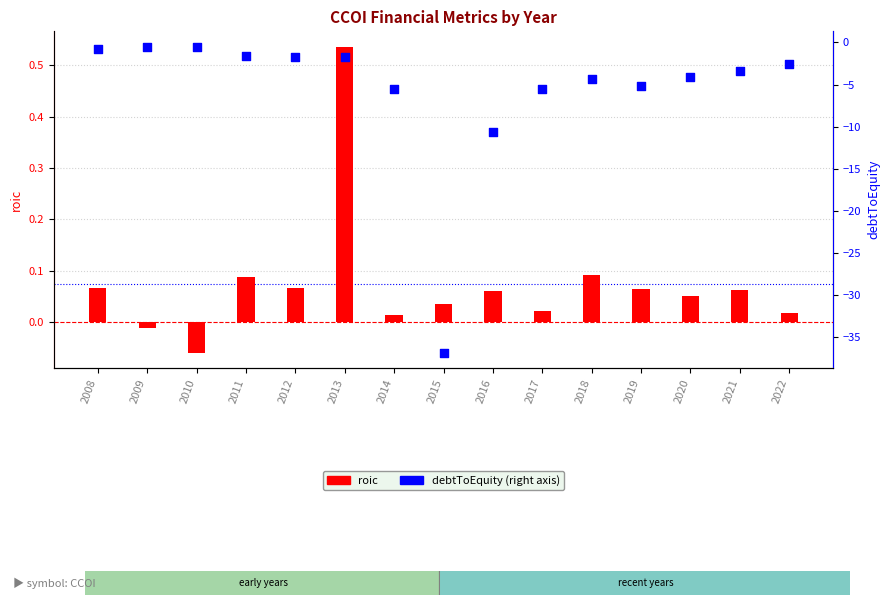

At which category is the sum across all series the highest?

2009